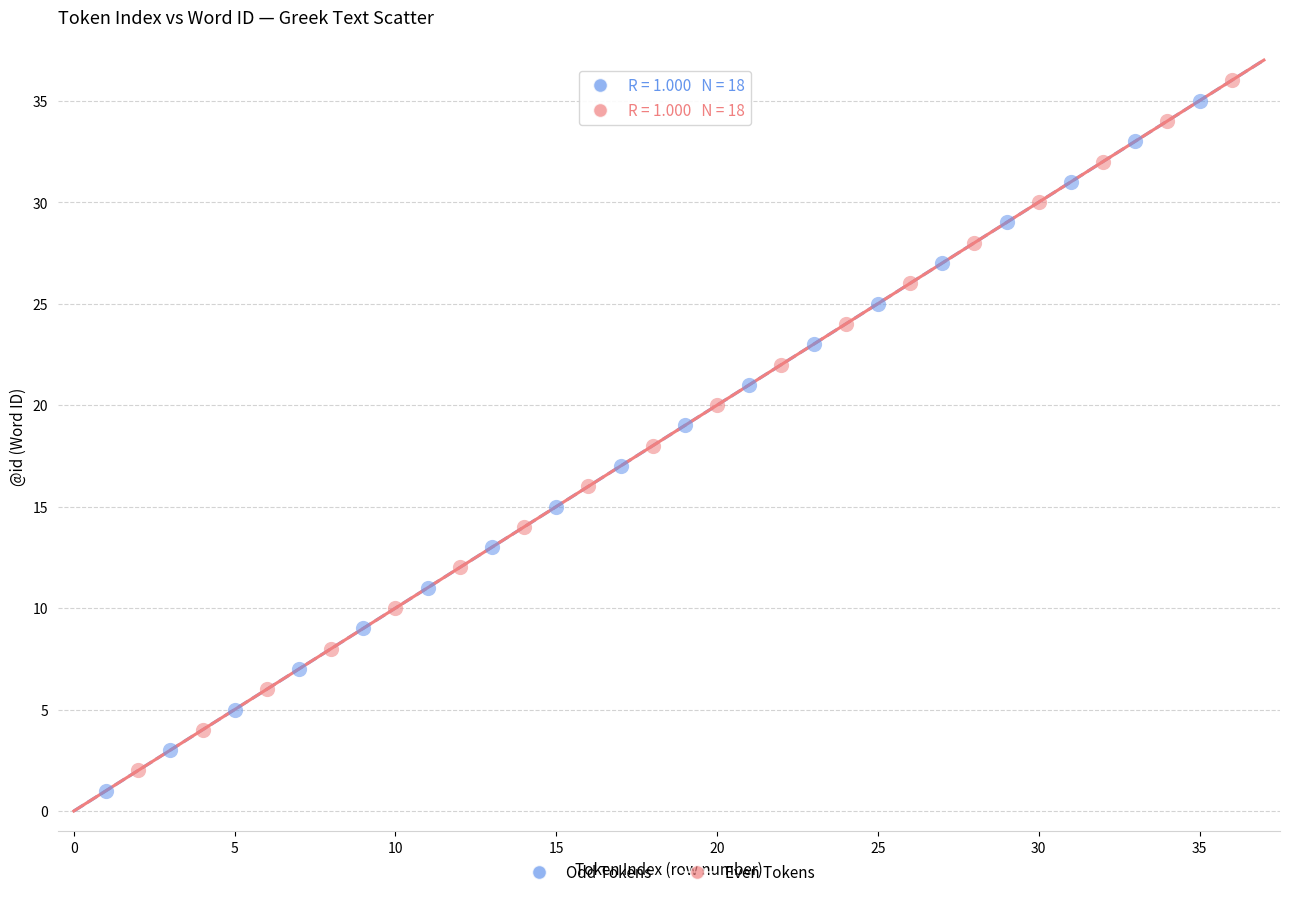

What are all the series names shown in the legend?

Odd Tokens, Even Tokens